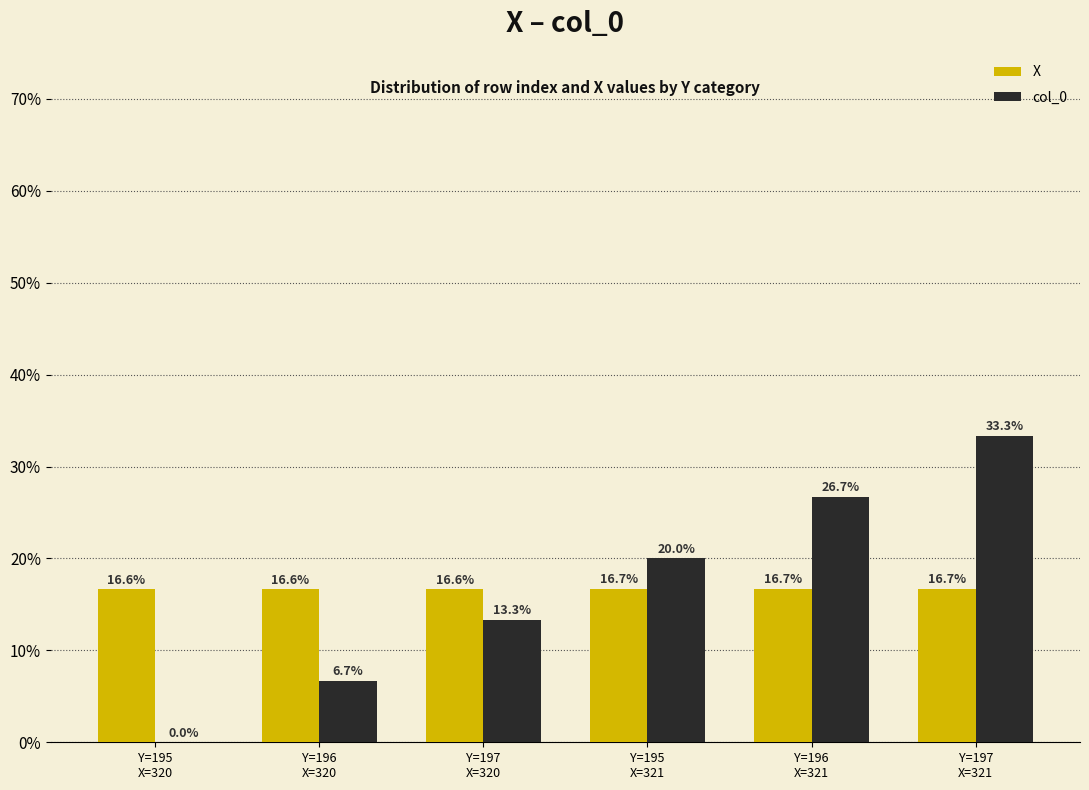

What are all the series names shown in the legend?

X, col_0